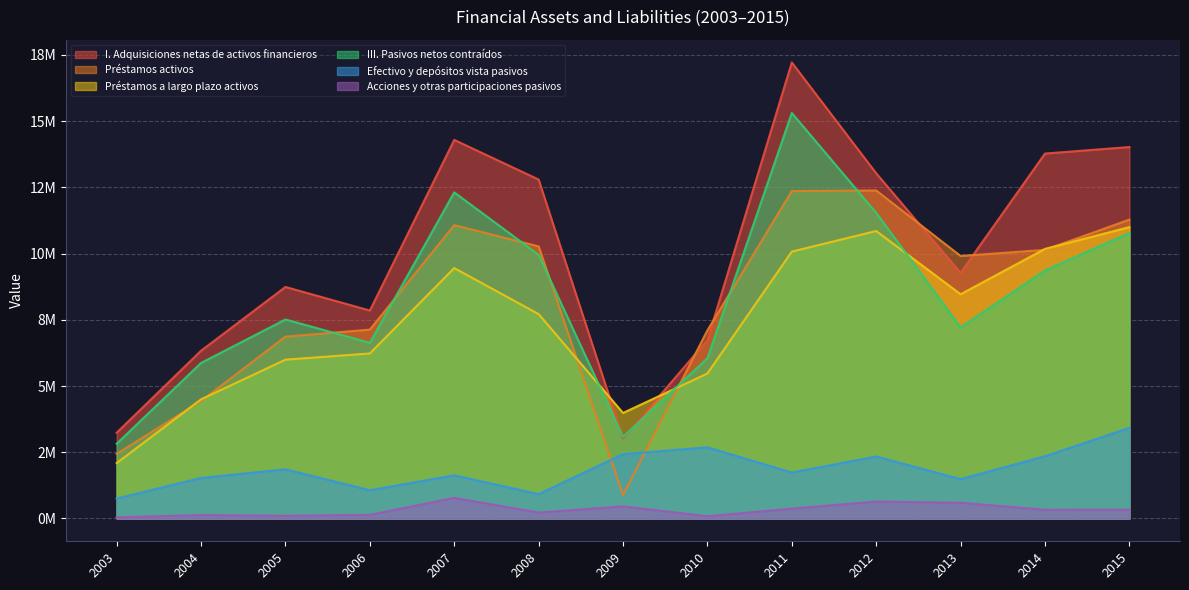

Reading right to left, extract all data points from this chart.

I. Adquisiciones netas de activos financieros: 2015=14024380	2014=13777726	2013=9276947	2012=13032287	2011=17216617	2010=6734840	2009=3019066	2008=12796175	2007=14293553	2006=7851364	2005=8741237	2004=6334204	2003=3238234
Préstamos activos: 2015=11284342	2014=10141811	2013=9910742	2012=12384746	2011=12361619	2010=7104701	2009=884396	2008=10273043	2007=11077050	2006=7130623	2005=6866170	2004=4436240	2003=2440602
Préstamos a largo plazo activos: 2015=11000604	2014=10178630	2013=8466661	2012=10853980	2011=10076472	2010=5475355	2009=3983884	2008=7716814	2007=9454746	2006=6230885	2005=5996519	2004=4498654	2003=2091826
III. Pasivos netos contraídos: 2015=10778215	2014=9364406	2013=7215631	2012=11539590	2011=15309731	2010=6046809	2009=3083292	2008=9954333	2007=12312442	2006=6634902	2005=7513922	2004=5873293	2003=2822859
Efectivo y depósitos vista pasivos: 2015=3421240	2014=2349691	2013=1486790	2012=2339187	2011=1735520	2010=2686464	2009=2428548	2008=921376	2007=1629859	2006=1065300	2005=1856780	2004=1529957	2003=752528
Acciones y otras participaciones pasivos: 2015=331857	2014=328735	2013=594428	2012=640088	2011=372740	2010=85543	2009=457189	2008=225656	2007=778601	2006=137572	2005=102252	2004=130380	2003=45536